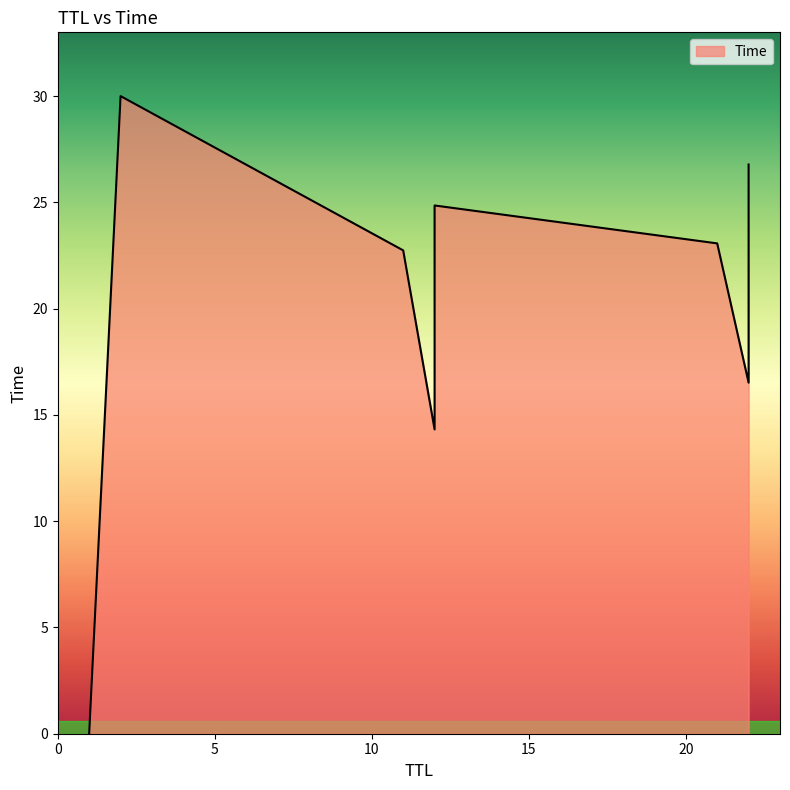

True or false: the data shows 12.7 at 12.

False